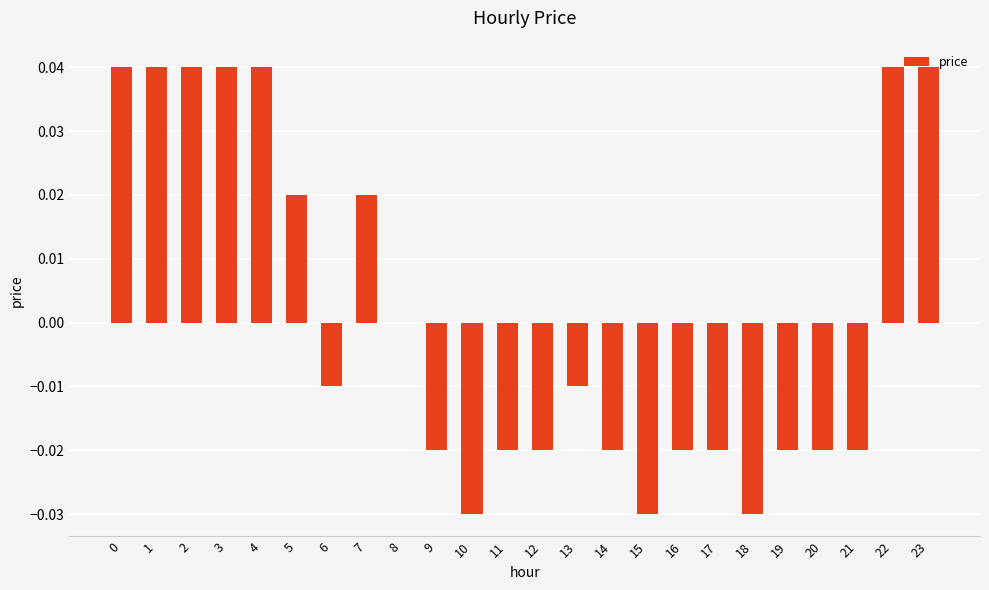

Is it true that the value at 8 is 0.0?

True